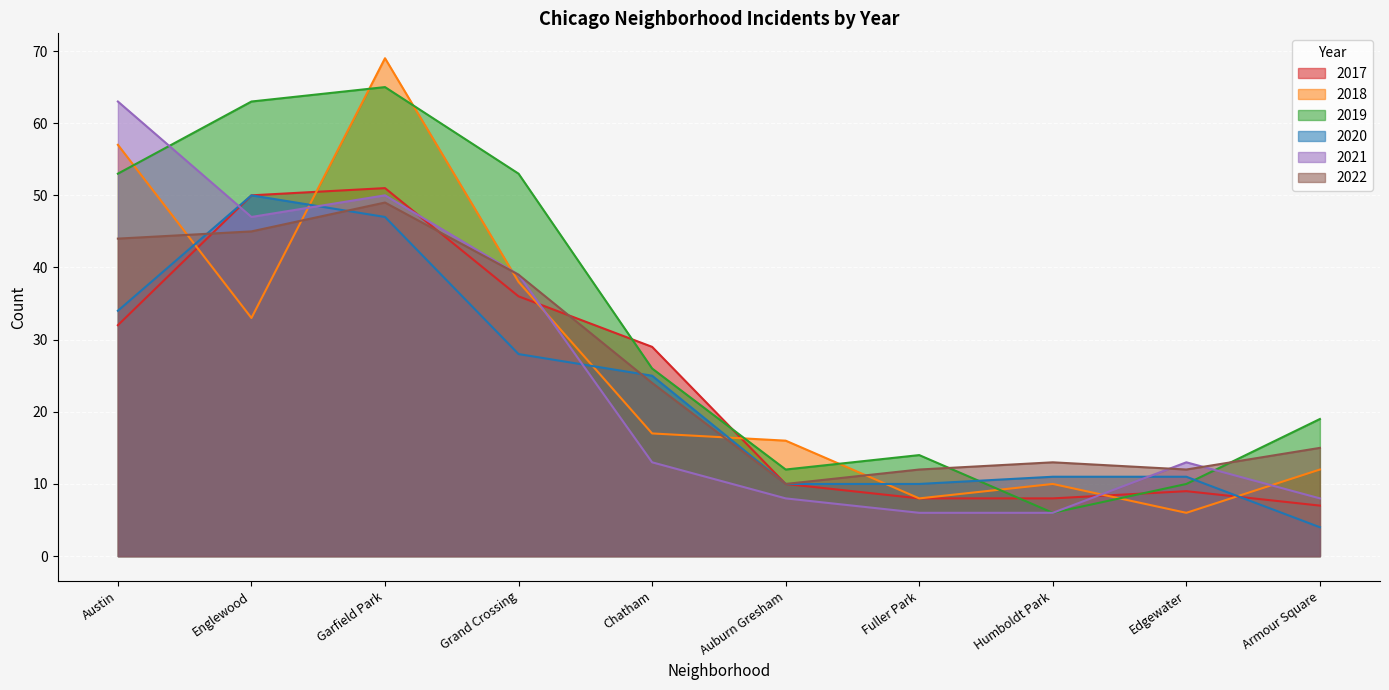

True or false: 2021 and 2022 intersect in this chart.

True